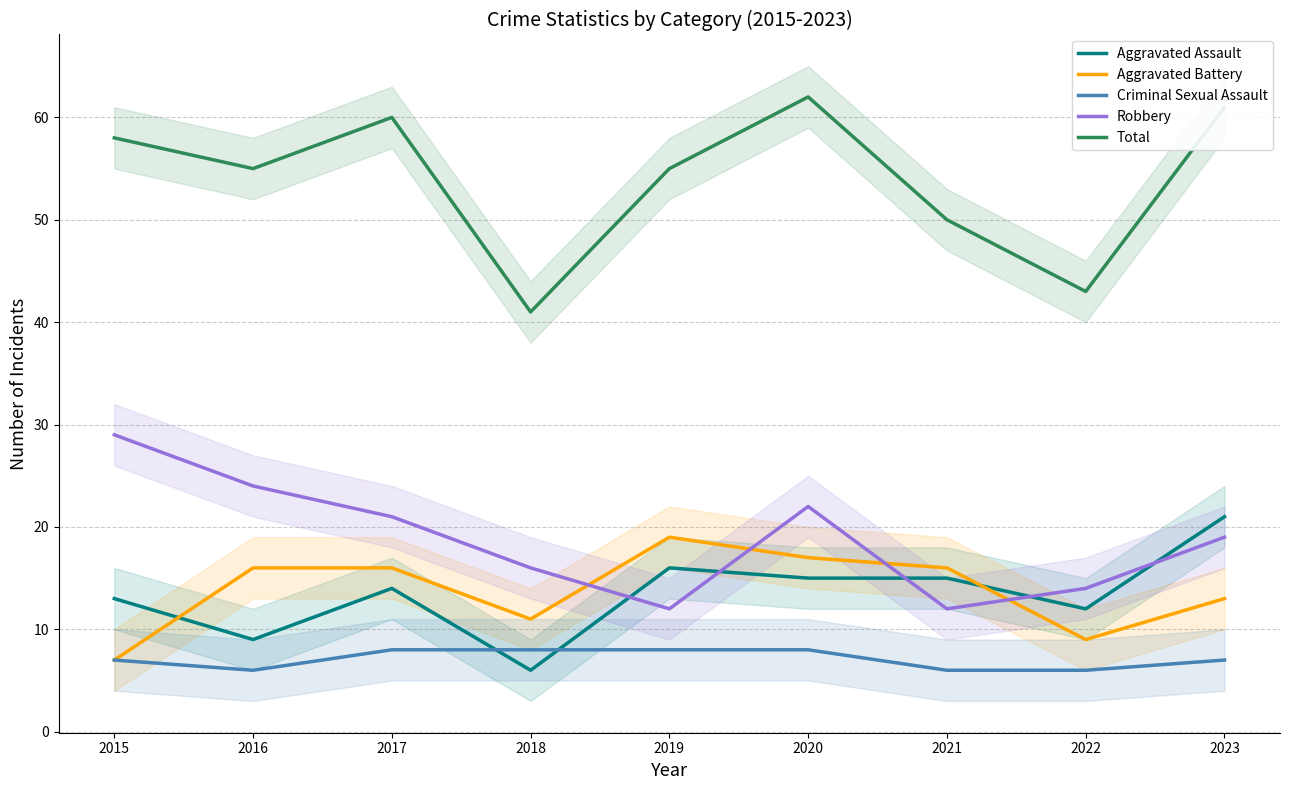

At which category is the sum across all series the highest?

2020